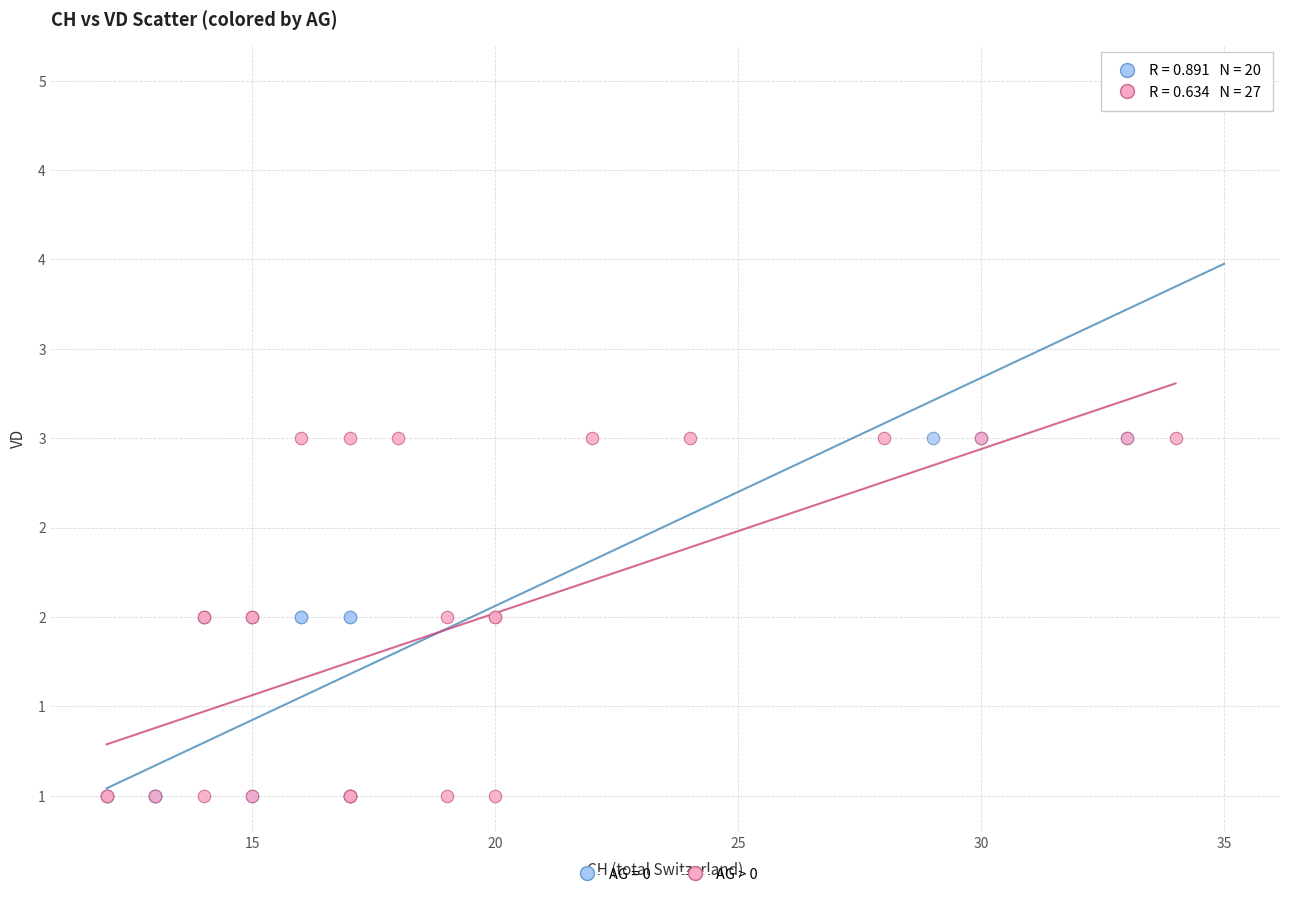

What are all the series names shown in the legend?

AG = 0, AG > 0